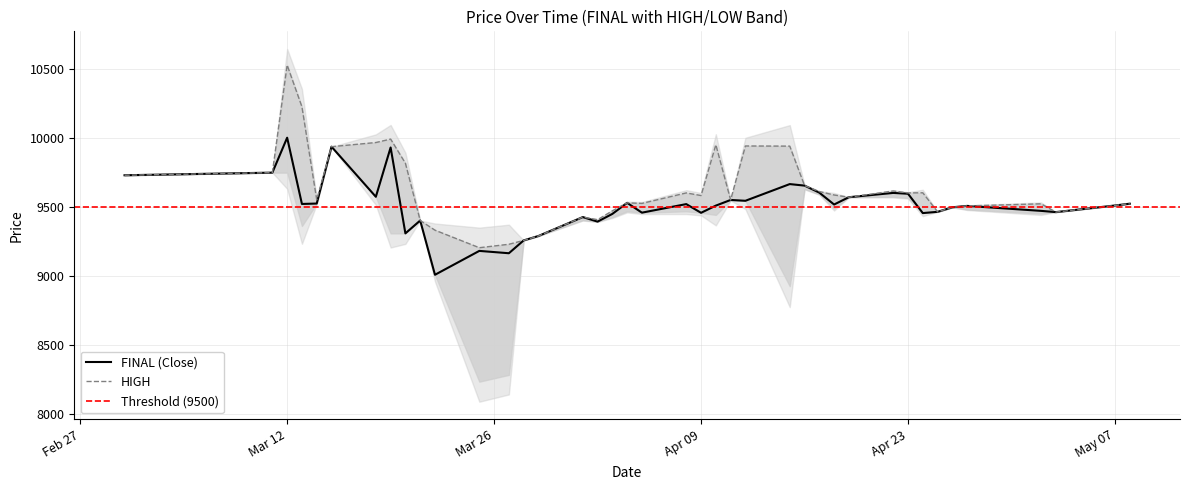

What is the difference between the maximum and minimum values in the HIGH series?

1323